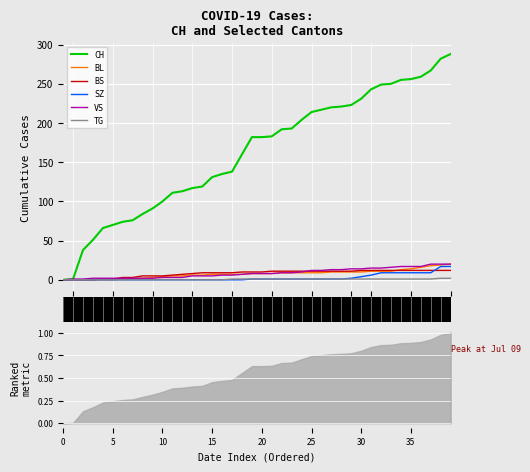

What is the difference between the second highest and second lowest values in the SZ series?

17